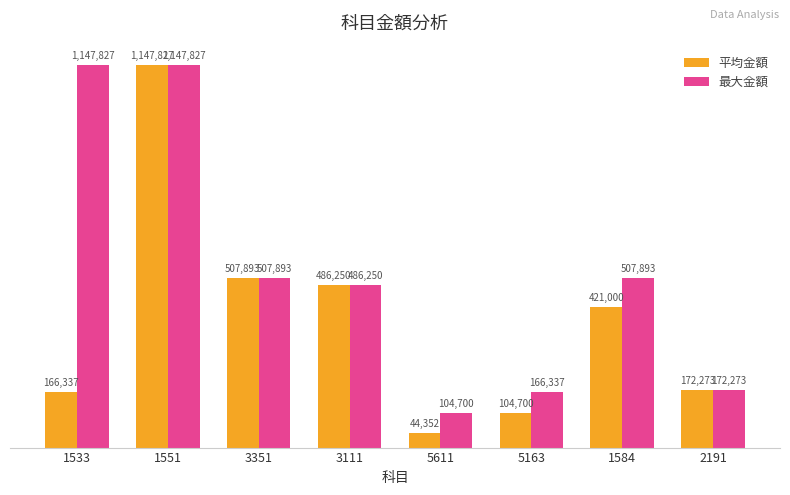

Reading left to right, list all the values displayed in this chart.

平均金額: 1533=166337	1551=1147827	3351=507893	3111=486250	5611=44352	5163=104700	1584=421000	2191=172273
最大金額: 1533=1147827	1551=1147827	3351=507893	3111=486250	5611=104700	5163=166337	1584=507893	2191=172273